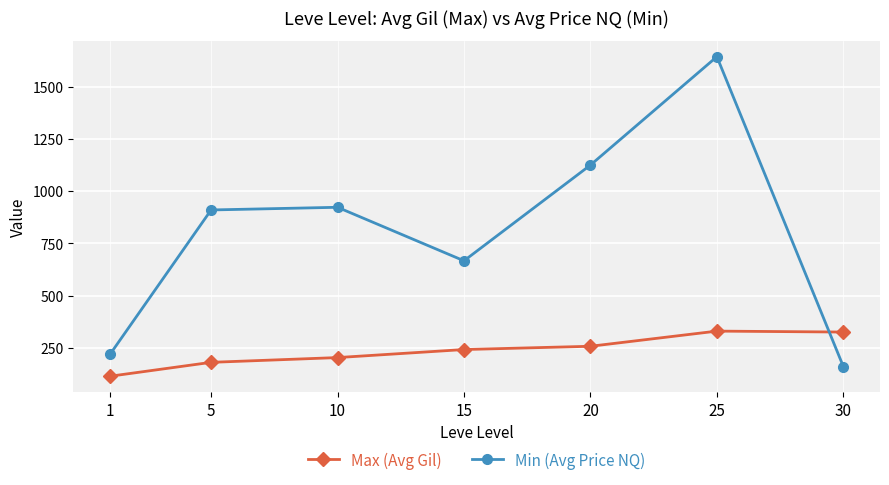

What is the total value across all series at 5?

1090.3